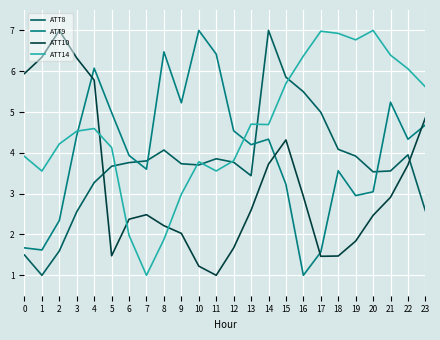

What is the greatest value displayed?

7.0